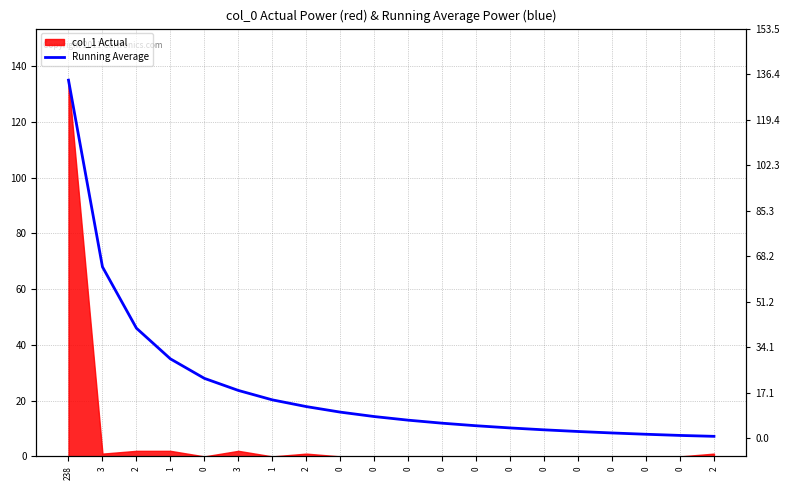

How many values exceed 14?

10